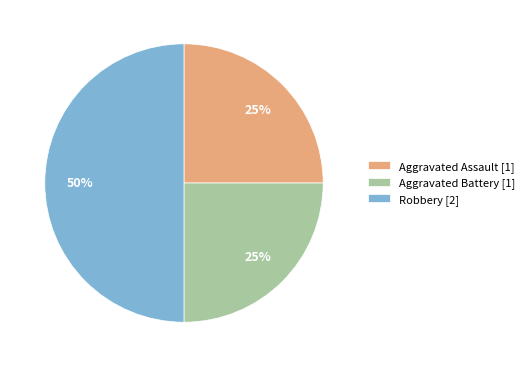

How many segments does this pie chart have?

3